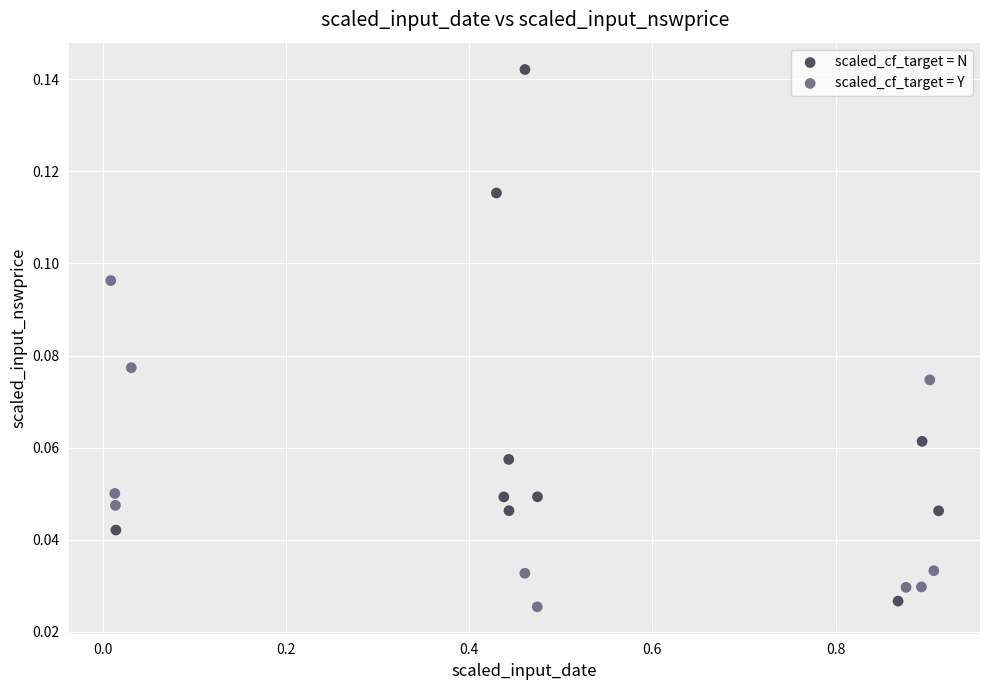

Which series reaches the maximum Y coordinate?

scaled_cf_target = N